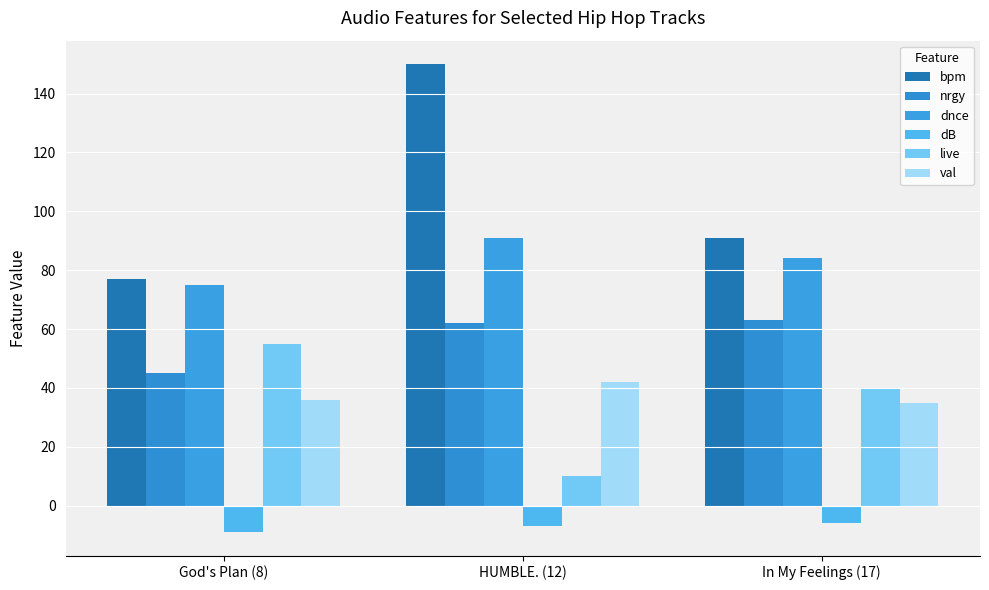

What is the label of the 1st bar from the right?

In My Feelings (17)